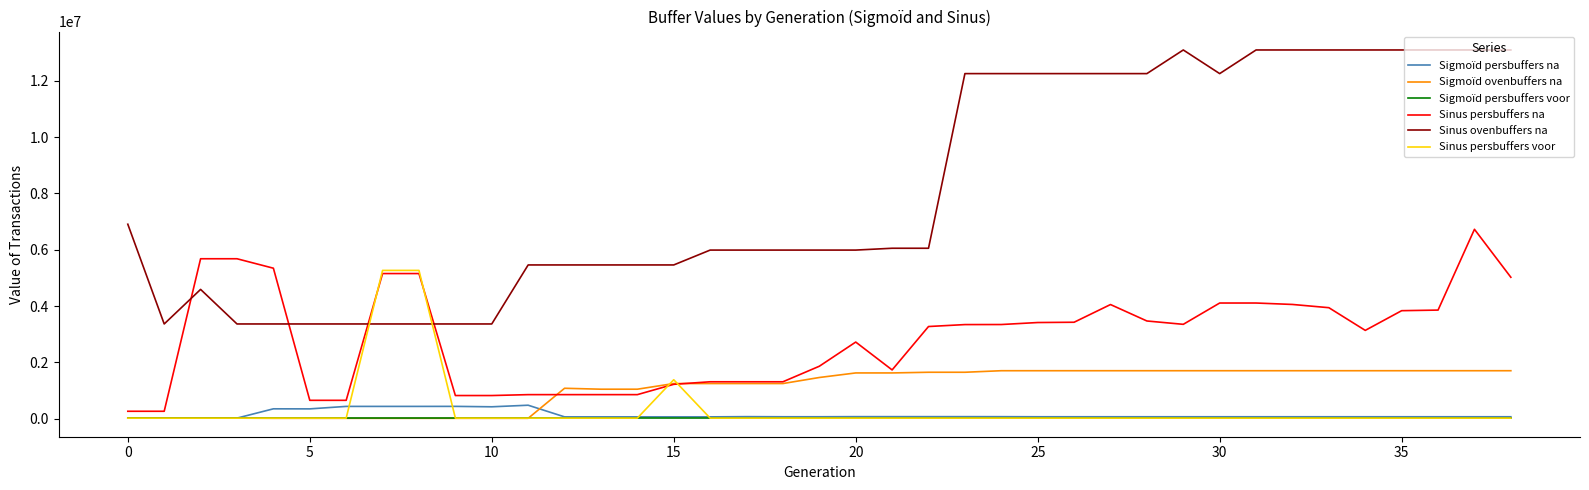

Which series has the widest spread of values?

Sinus ovenbuffers na